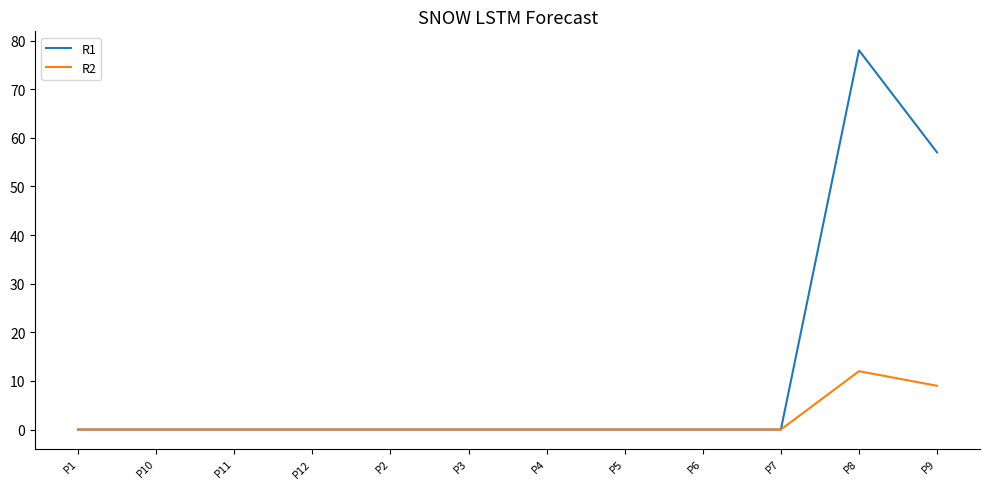

What position from the left is P3?

6